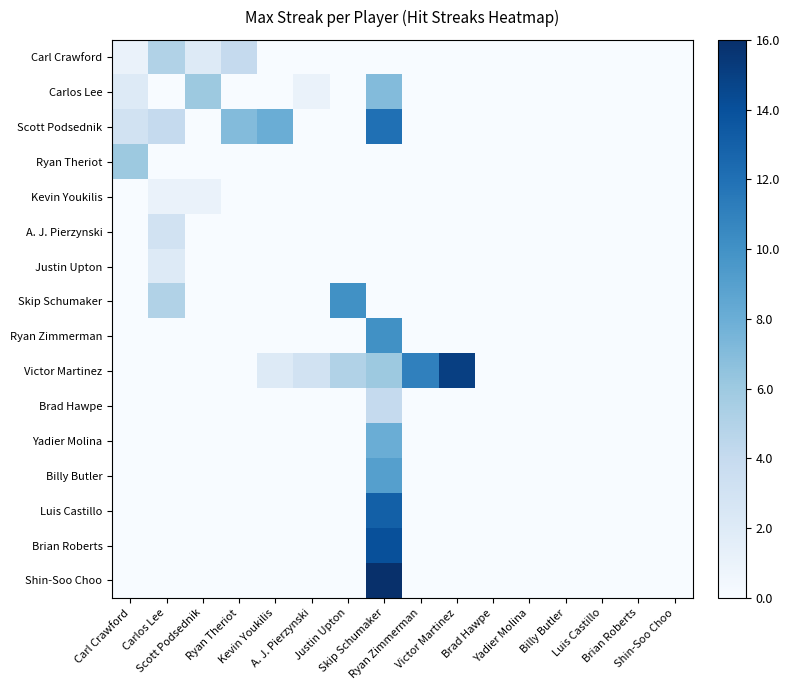

Reading left to right, transcribe all the data shown in this chart.

Carl Crawford: Carl Crawford=1	Carlos Lee=5	Scott Podsednik=2	Ryan Theriot=4	Kevin Youkilis=0	A. J. Pierzynski=0	Justin Upton=0	Skip Schumaker=0	Ryan Zimmerman=0	Victor Martinez=0	Brad Hawpe=0	Yadier Molina=0	Billy Butler=0	Luis Castillo=0	Brian Roberts=0	Shin-Soo Choo=0
Carlos Lee: Carl Crawford=2	Carlos Lee=0	Scott Podsednik=6	Ryan Theriot=0	Kevin Youkilis=0	A. J. Pierzynski=1	Justin Upton=0	Skip Schumaker=7	Ryan Zimmerman=0	Victor Martinez=0	Brad Hawpe=0	Yadier Molina=0	Billy Butler=0	Luis Castillo=0	Brian Roberts=0	Shin-Soo Choo=0
Scott Podsednik: Carl Crawford=3	Carlos Lee=4	Scott Podsednik=0	Ryan Theriot=7	Kevin Youkilis=8	A. J. Pierzynski=0	Justin Upton=0	Skip Schumaker=12	Ryan Zimmerman=0	Victor Martinez=0	Brad Hawpe=0	Yadier Molina=0	Billy Butler=0	Luis Castillo=0	Brian Roberts=0	Shin-Soo Choo=0
Ryan Theriot: Carl Crawford=6	Carlos Lee=0	Scott Podsednik=0	Ryan Theriot=0	Kevin Youkilis=0	A. J. Pierzynski=0	Justin Upton=0	Skip Schumaker=0	Ryan Zimmerman=0	Victor Martinez=0	Brad Hawpe=0	Yadier Molina=0	Billy Butler=0	Luis Castillo=0	Brian Roberts=0	Shin-Soo Choo=0
Kevin Youkilis: Carl Crawford=0	Carlos Lee=1	Scott Podsednik=1	Ryan Theriot=0	Kevin Youkilis=0	A. J. Pierzynski=0	Justin Upton=0	Skip Schumaker=0	Ryan Zimmerman=0	Victor Martinez=0	Brad Hawpe=0	Yadier Molina=0	Billy Butler=0	Luis Castillo=0	Brian Roberts=0	Shin-Soo Choo=0
A. J. Pierzynski: Carl Crawford=0	Carlos Lee=3	Scott Podsednik=0	Ryan Theriot=0	Kevin Youkilis=0	A. J. Pierzynski=0	Justin Upton=0	Skip Schumaker=0	Ryan Zimmerman=0	Victor Martinez=0	Brad Hawpe=0	Yadier Molina=0	Billy Butler=0	Luis Castillo=0	Brian Roberts=0	Shin-Soo Choo=0
Justin Upton: Carl Crawford=0	Carlos Lee=2	Scott Podsednik=0	Ryan Theriot=0	Kevin Youkilis=0	A. J. Pierzynski=0	Justin Upton=0	Skip Schumaker=0	Ryan Zimmerman=0	Victor Martinez=0	Brad Hawpe=0	Yadier Molina=0	Billy Butler=0	Luis Castillo=0	Brian Roberts=0	Shin-Soo Choo=0
Skip Schumaker: Carl Crawford=0	Carlos Lee=5	Scott Podsednik=0	Ryan Theriot=0	Kevin Youkilis=0	A. J. Pierzynski=0	Justin Upton=10	Skip Schumaker=0	Ryan Zimmerman=0	Victor Martinez=0	Brad Hawpe=0	Yadier Molina=0	Billy Butler=0	Luis Castillo=0	Brian Roberts=0	Shin-Soo Choo=0
Ryan Zimmerman: Carl Crawford=0	Carlos Lee=0	Scott Podsednik=0	Ryan Theriot=0	Kevin Youkilis=0	A. J. Pierzynski=0	Justin Upton=0	Skip Schumaker=10	Ryan Zimmerman=0	Victor Martinez=0	Brad Hawpe=0	Yadier Molina=0	Billy Butler=0	Luis Castillo=0	Brian Roberts=0	Shin-Soo Choo=0
Victor Martinez: Carl Crawford=0	Carlos Lee=0	Scott Podsednik=0	Ryan Theriot=0	Kevin Youkilis=2	A. J. Pierzynski=3	Justin Upton=5	Skip Schumaker=6	Ryan Zimmerman=11	Victor Martinez=15	Brad Hawpe=0	Yadier Molina=0	Billy Butler=0	Luis Castillo=0	Brian Roberts=0	Shin-Soo Choo=0
Brad Hawpe: Carl Crawford=0	Carlos Lee=0	Scott Podsednik=0	Ryan Theriot=0	Kevin Youkilis=0	A. J. Pierzynski=0	Justin Upton=0	Skip Schumaker=4	Ryan Zimmerman=0	Victor Martinez=0	Brad Hawpe=0	Yadier Molina=0	Billy Butler=0	Luis Castillo=0	Brian Roberts=0	Shin-Soo Choo=0
Yadier Molina: Carl Crawford=0	Carlos Lee=0	Scott Podsednik=0	Ryan Theriot=0	Kevin Youkilis=0	A. J. Pierzynski=0	Justin Upton=0	Skip Schumaker=8	Ryan Zimmerman=0	Victor Martinez=0	Brad Hawpe=0	Yadier Molina=0	Billy Butler=0	Luis Castillo=0	Brian Roberts=0	Shin-Soo Choo=0
Billy Butler: Carl Crawford=0	Carlos Lee=0	Scott Podsednik=0	Ryan Theriot=0	Kevin Youkilis=0	A. J. Pierzynski=0	Justin Upton=0	Skip Schumaker=9	Ryan Zimmerman=0	Victor Martinez=0	Brad Hawpe=0	Yadier Molina=0	Billy Butler=0	Luis Castillo=0	Brian Roberts=0	Shin-Soo Choo=0
Luis Castillo: Carl Crawford=0	Carlos Lee=0	Scott Podsednik=0	Ryan Theriot=0	Kevin Youkilis=0	A. J. Pierzynski=0	Justin Upton=0	Skip Schumaker=13	Ryan Zimmerman=0	Victor Martinez=0	Brad Hawpe=0	Yadier Molina=0	Billy Butler=0	Luis Castillo=0	Brian Roberts=0	Shin-Soo Choo=0
Brian Roberts: Carl Crawford=0	Carlos Lee=0	Scott Podsednik=0	Ryan Theriot=0	Kevin Youkilis=0	A. J. Pierzynski=0	Justin Upton=0	Skip Schumaker=14	Ryan Zimmerman=0	Victor Martinez=0	Brad Hawpe=0	Yadier Molina=0	Billy Butler=0	Luis Castillo=0	Brian Roberts=0	Shin-Soo Choo=0
Shin-Soo Choo: Carl Crawford=0	Carlos Lee=0	Scott Podsednik=0	Ryan Theriot=0	Kevin Youkilis=0	A. J. Pierzynski=0	Justin Upton=0	Skip Schumaker=16	Ryan Zimmerman=0	Victor Martinez=0	Brad Hawpe=0	Yadier Molina=0	Billy Butler=0	Luis Castillo=0	Brian Roberts=0	Shin-Soo Choo=0